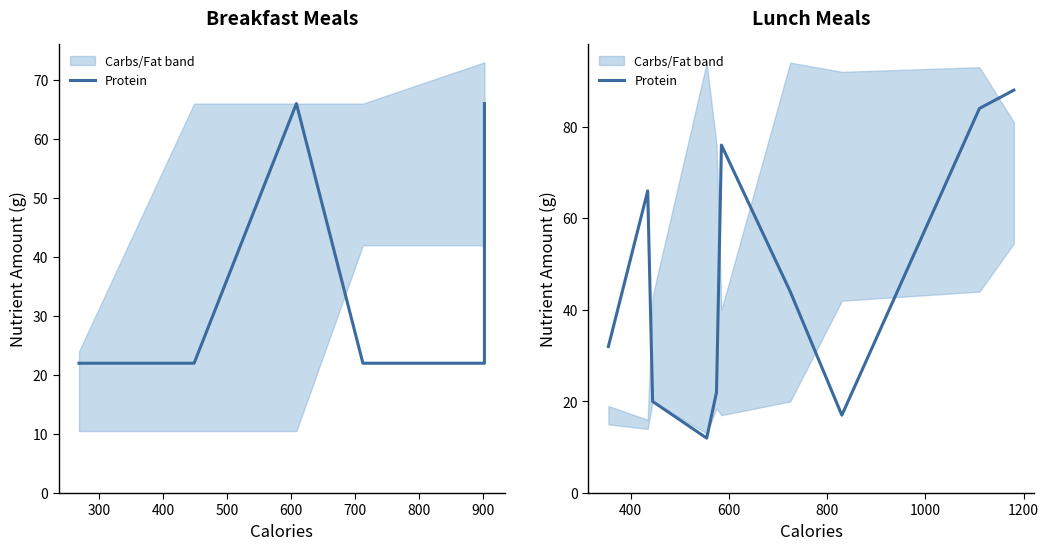

What is the ratio of the value at 300 to the value at 900?

3.9